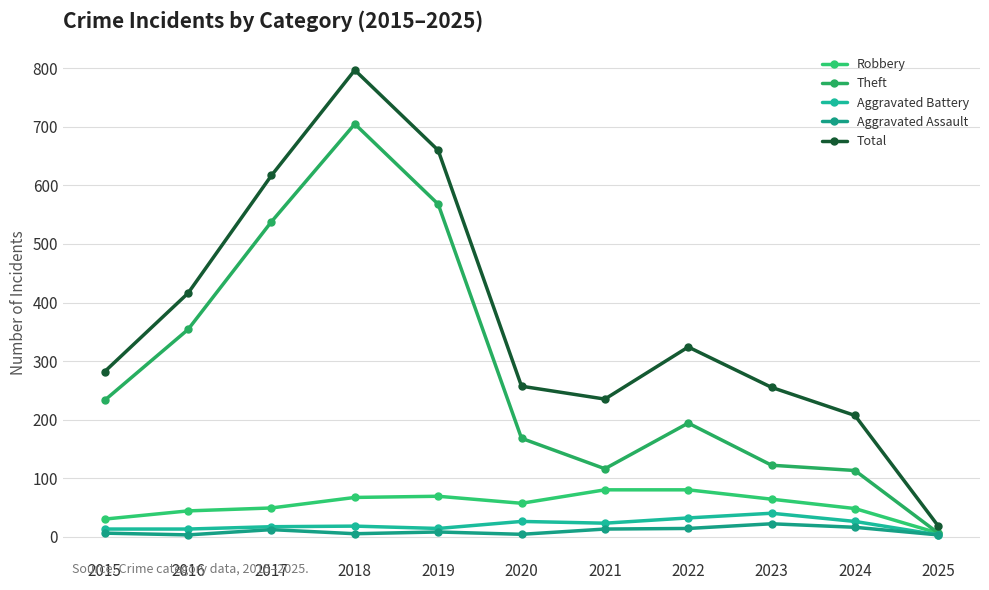

What is the maximum value shown in the chart?

797